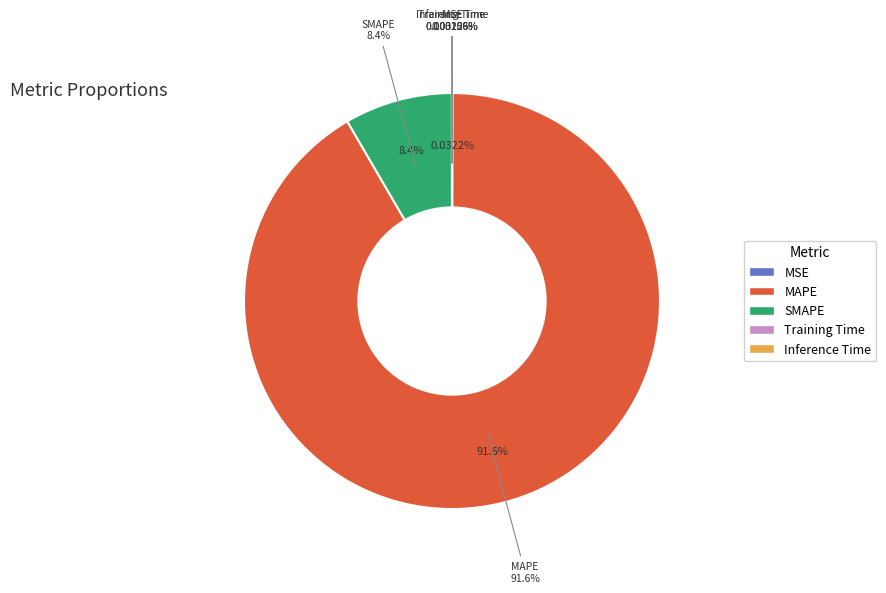

Is it true that MSE is 11% of the pie?

False